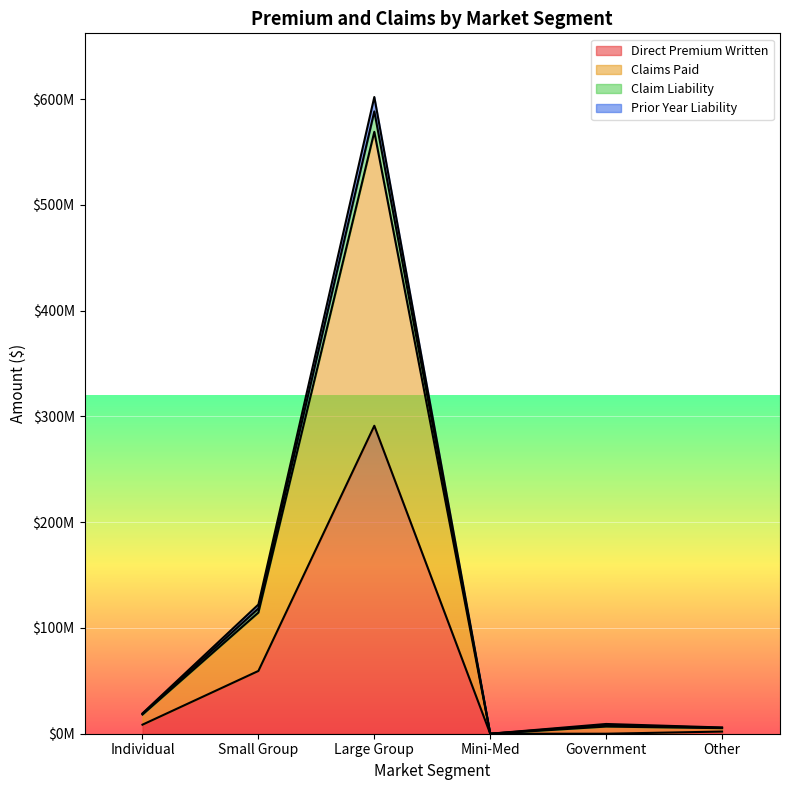

How many values in Claim Liability are above zero?

5